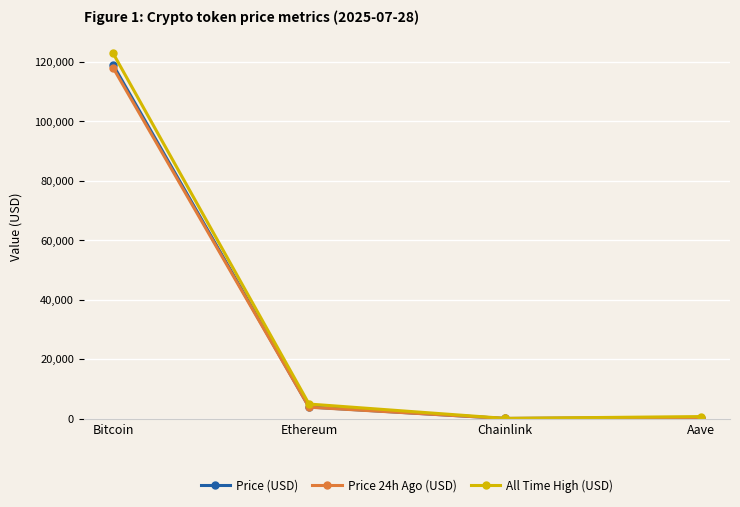

How many data points in All Time High (USD) are less than 4878?

2